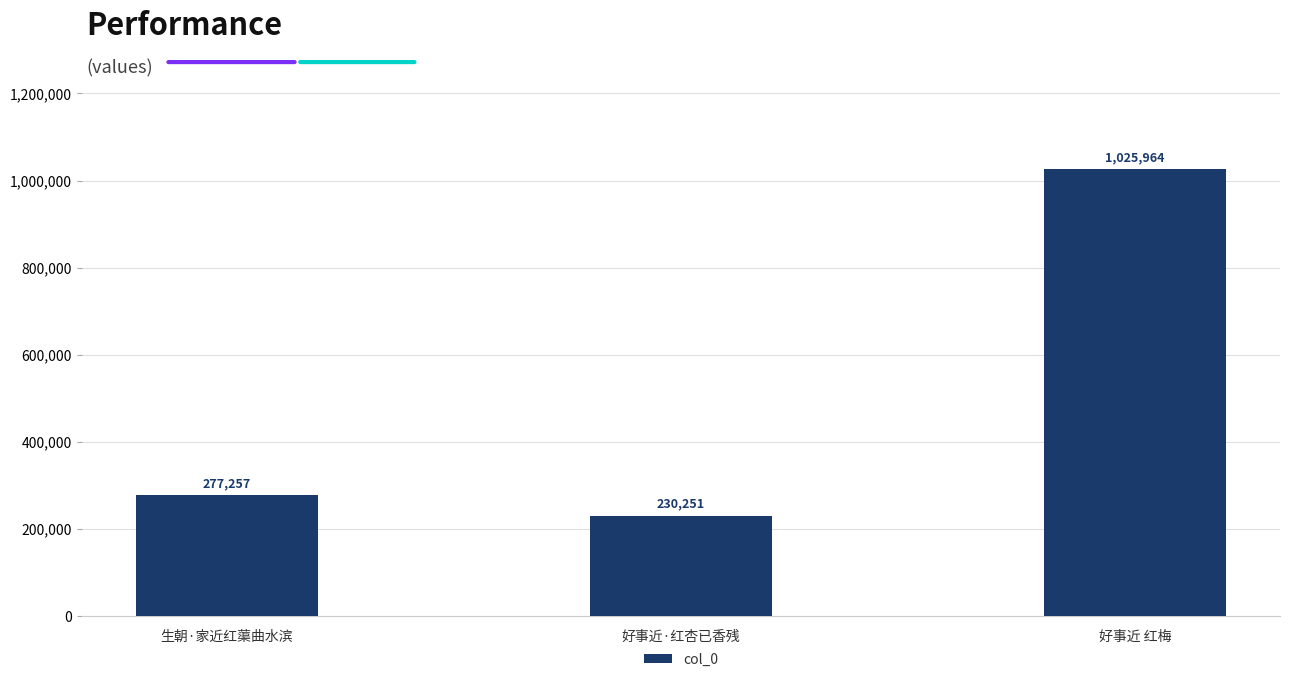

How many categories are shown in the chart?

3